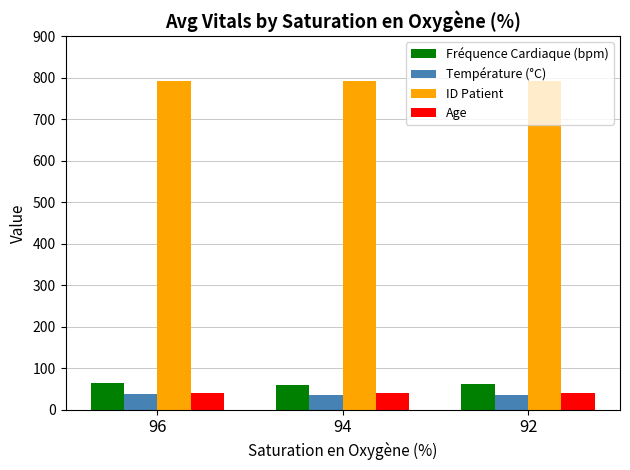

Are the bars grouped side by side (vs. stacked)?

Yes